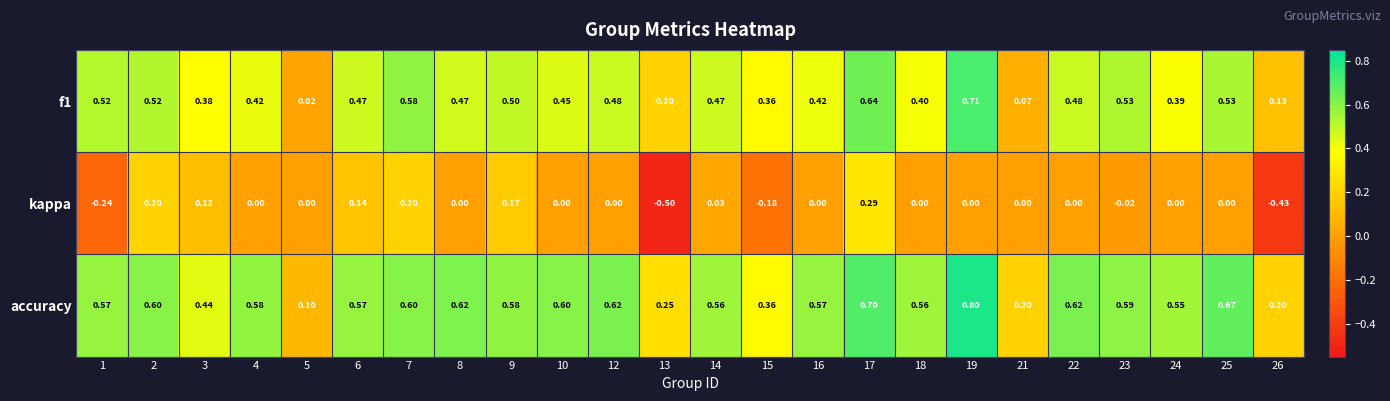

Which series has the largest range (max minus min)?

kappa